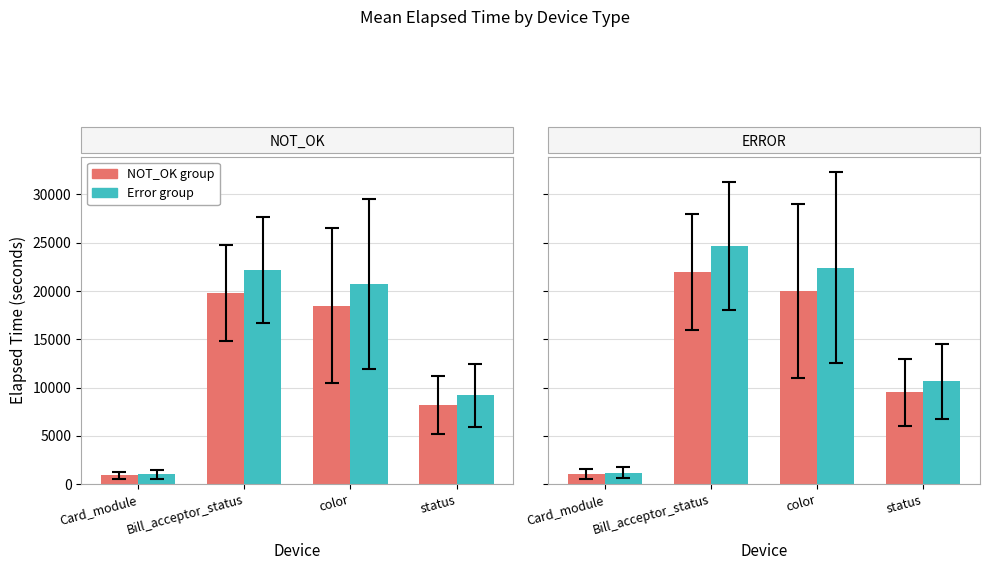

Between Bill_acceptor_status and color, which series saw the biggest shift?

Error group